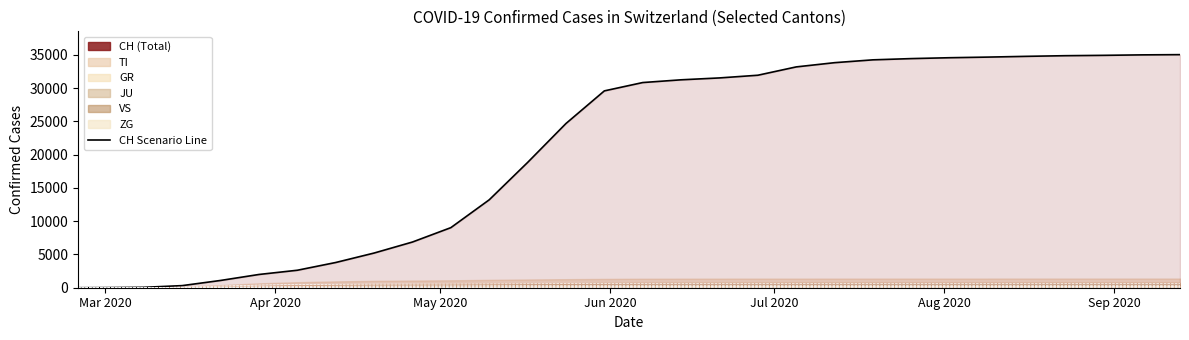

What is the difference between the second highest and second lowest values?

34984